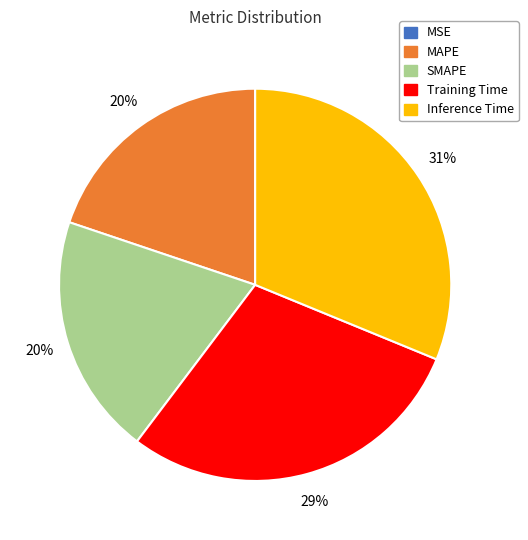

To the nearest percent, what percentage of the pie is Training Time?

29%